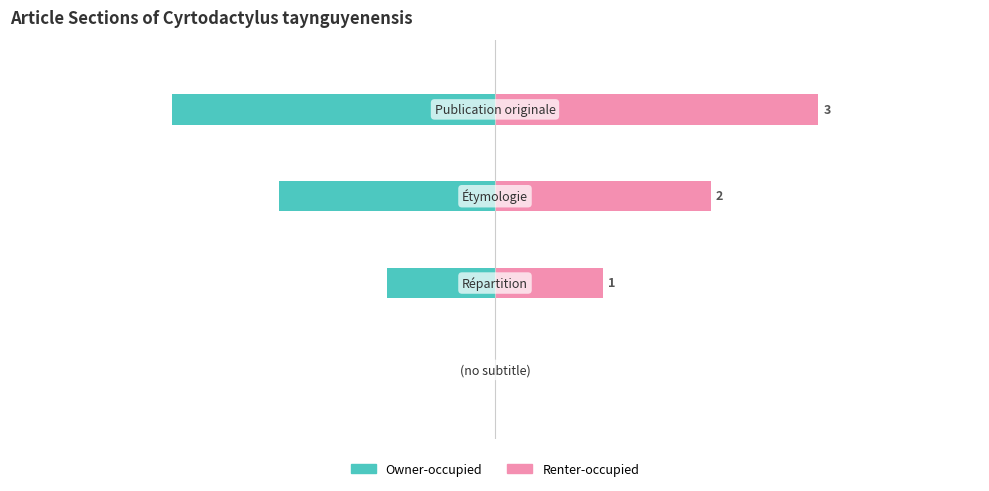

How many groups of bars are there?

4